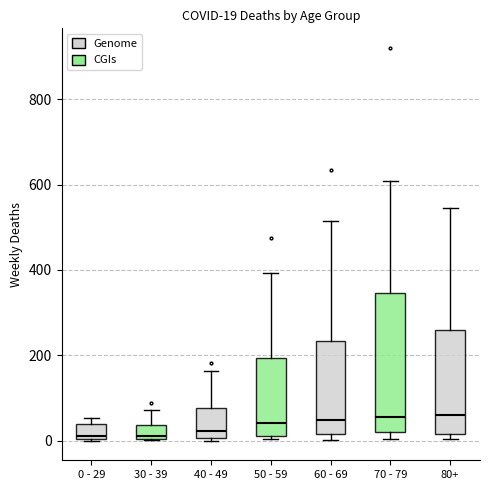

Which box is the tallest, from its lower edge to its upper edge?

70 - 79